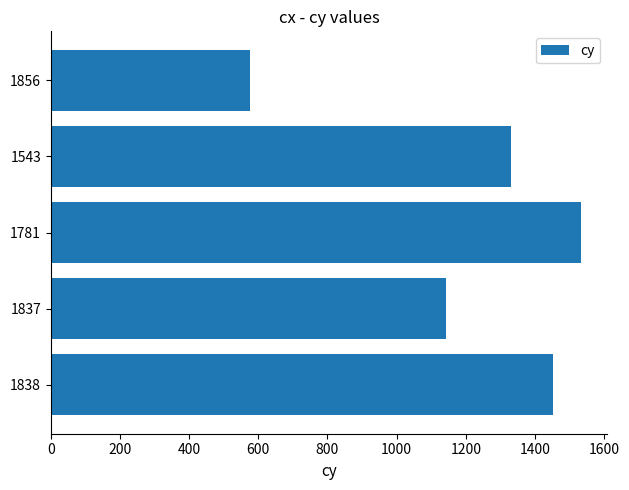

Which category has the lowest value across all series?

1856